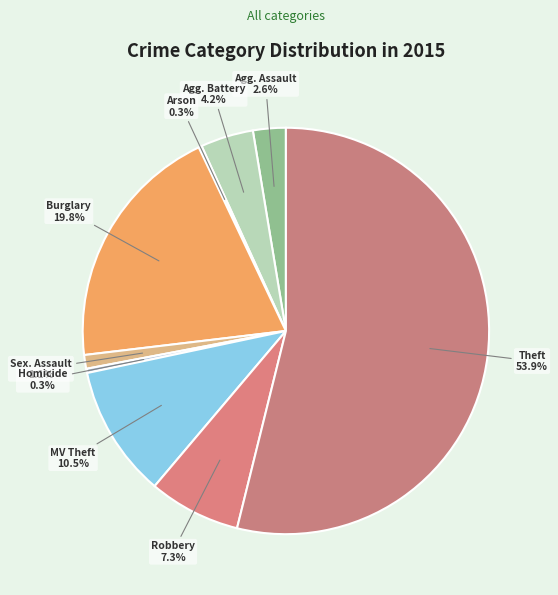

Does Theft account for over 50% of the chart?

Yes